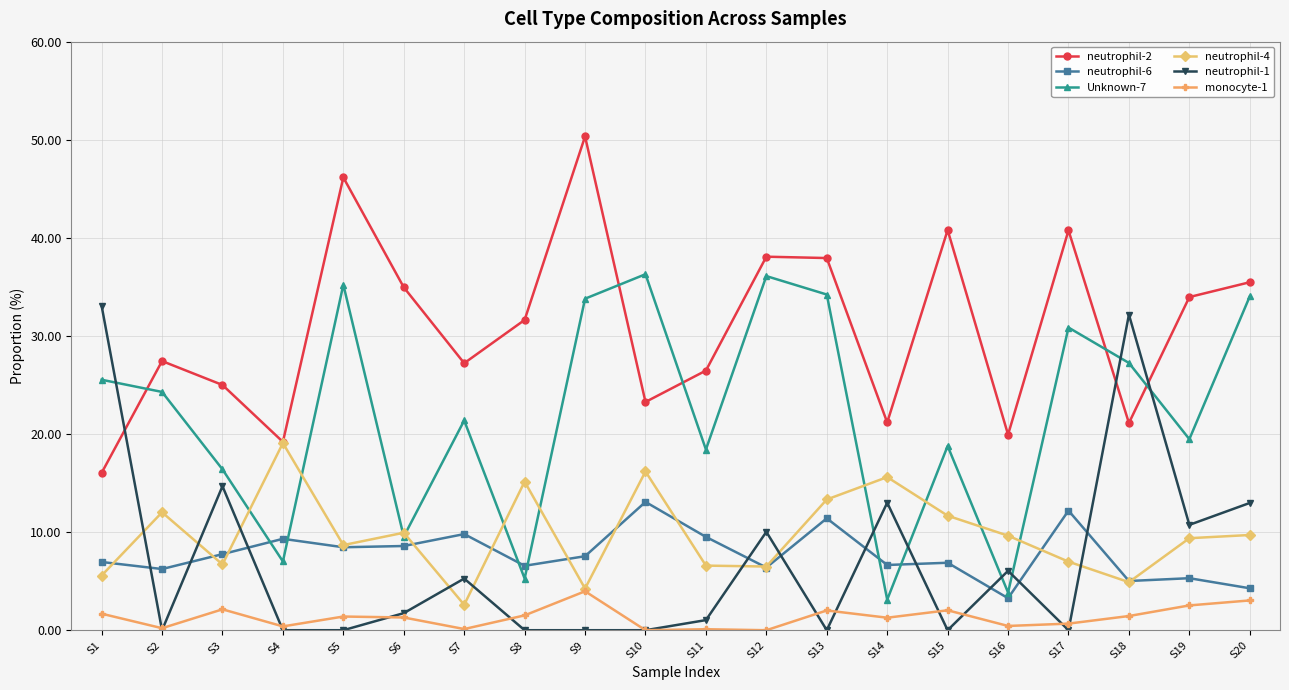

What is the average value of the neutrophil-4 series?

9.7